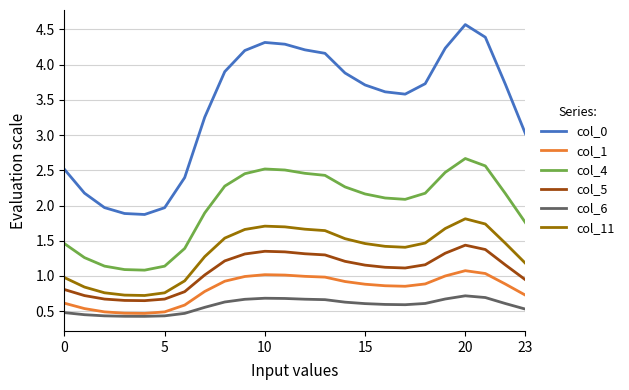

What is the minimum value shown in the chart?

0.4